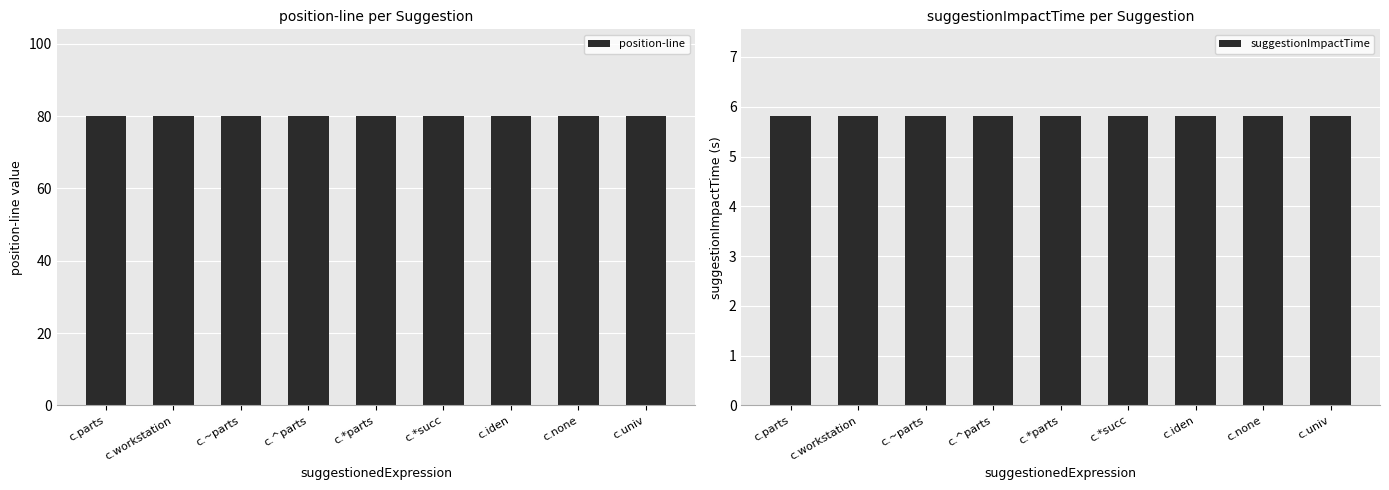

Which series has the largest range (max minus min)?

position-line